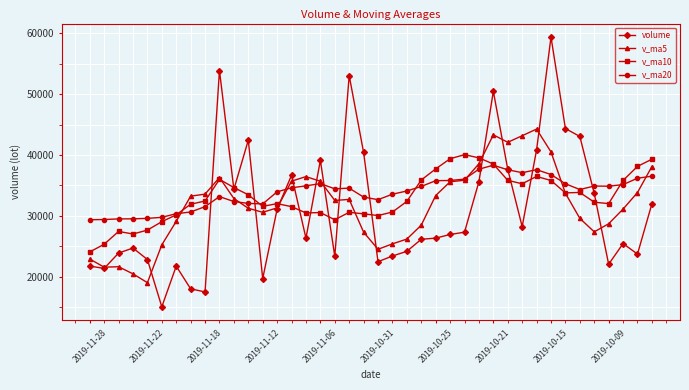

Which series has the largest total across all categories?

v_ma20